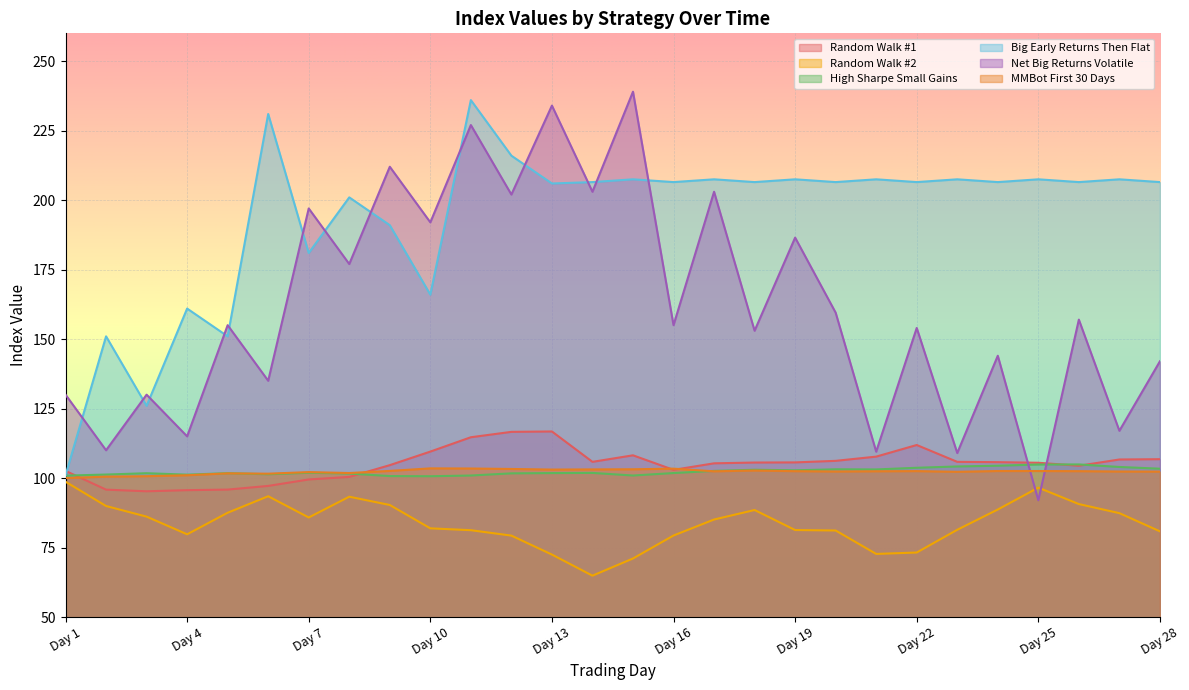

At which category does the chart reach its minimum across all series?

Day 14